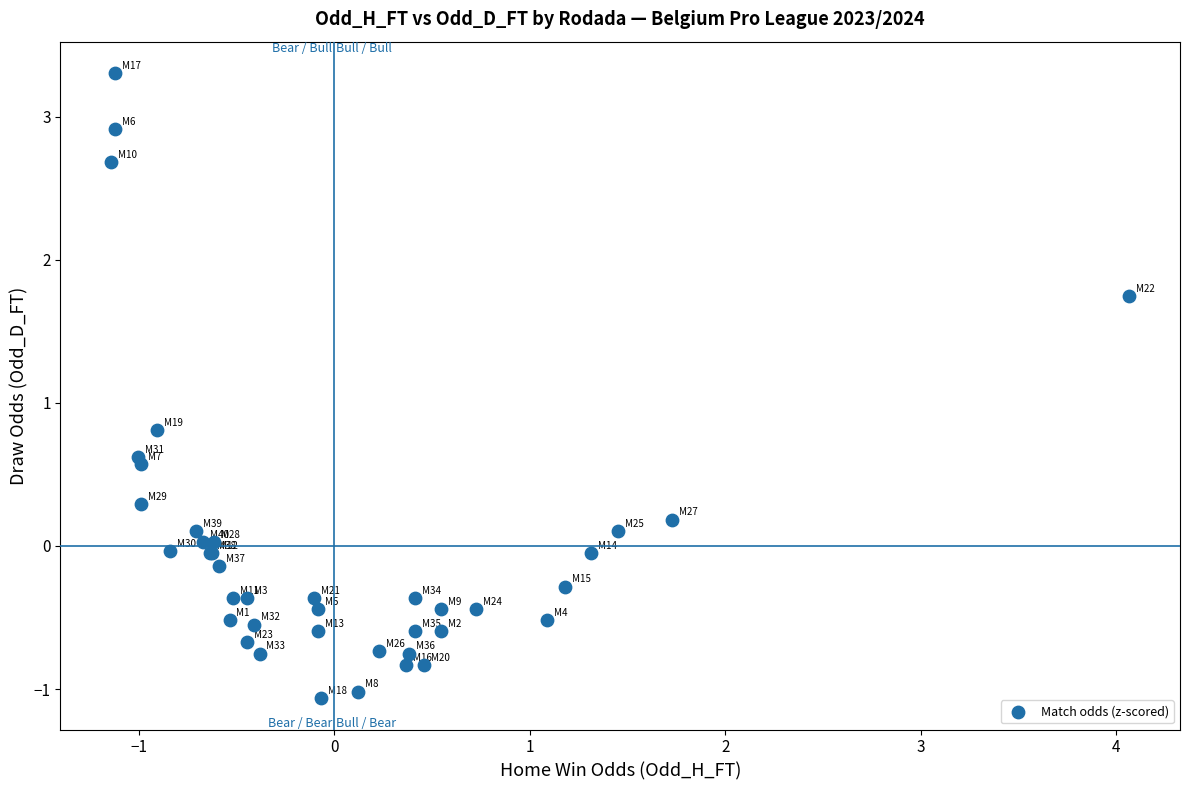

What Y value in the scatter plot is closest to 1?

0.8